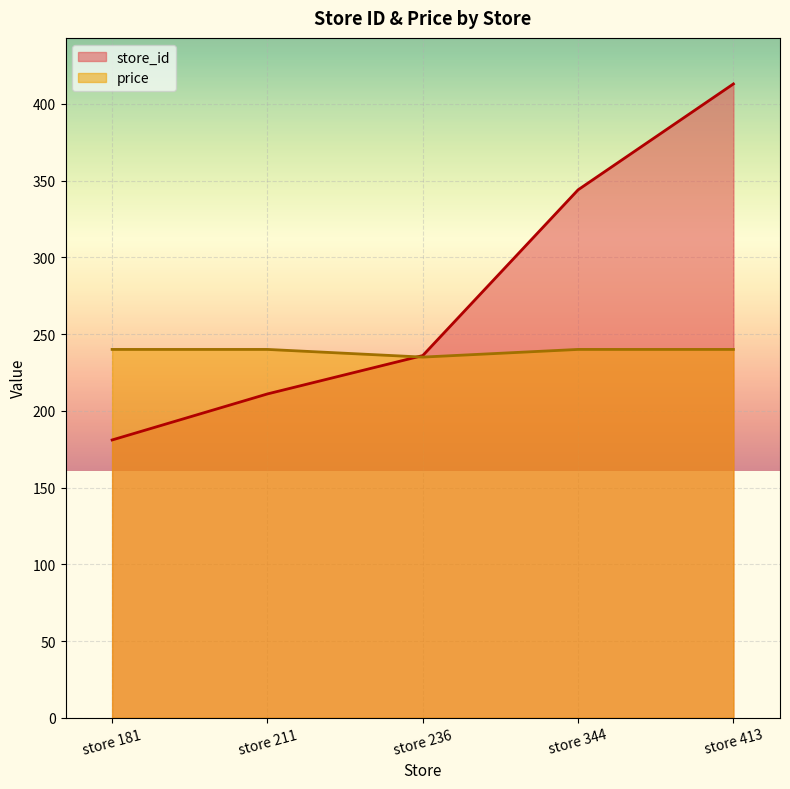

Reading left to right, transcribe all the data shown in this chart.

store_id: 181	211	236	344	413
price: 240	240	235	240	240